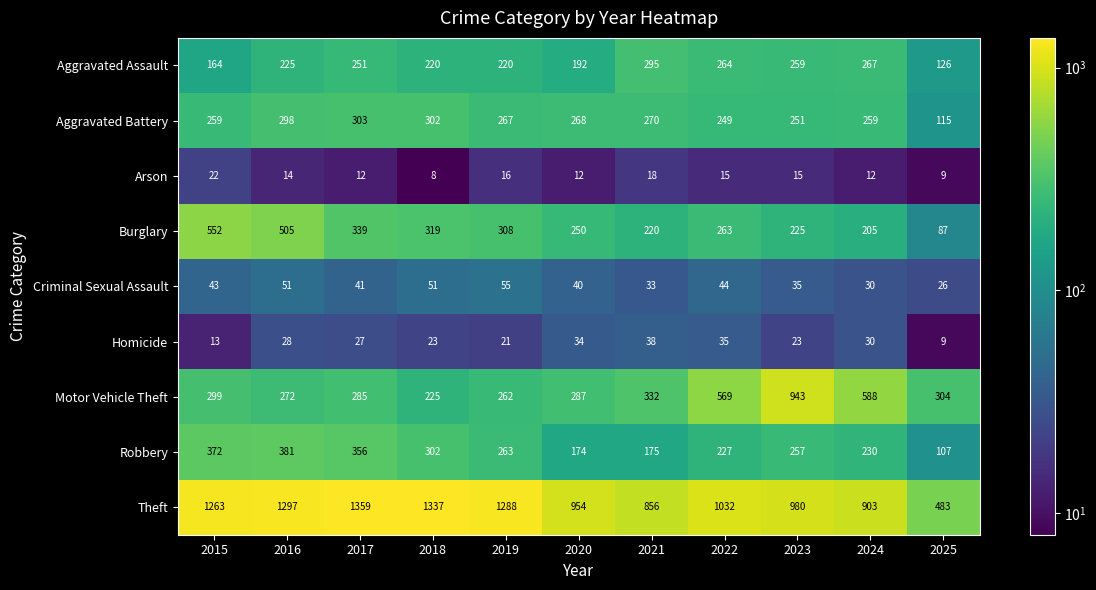

Where does the Arson series first go above 14?

2015